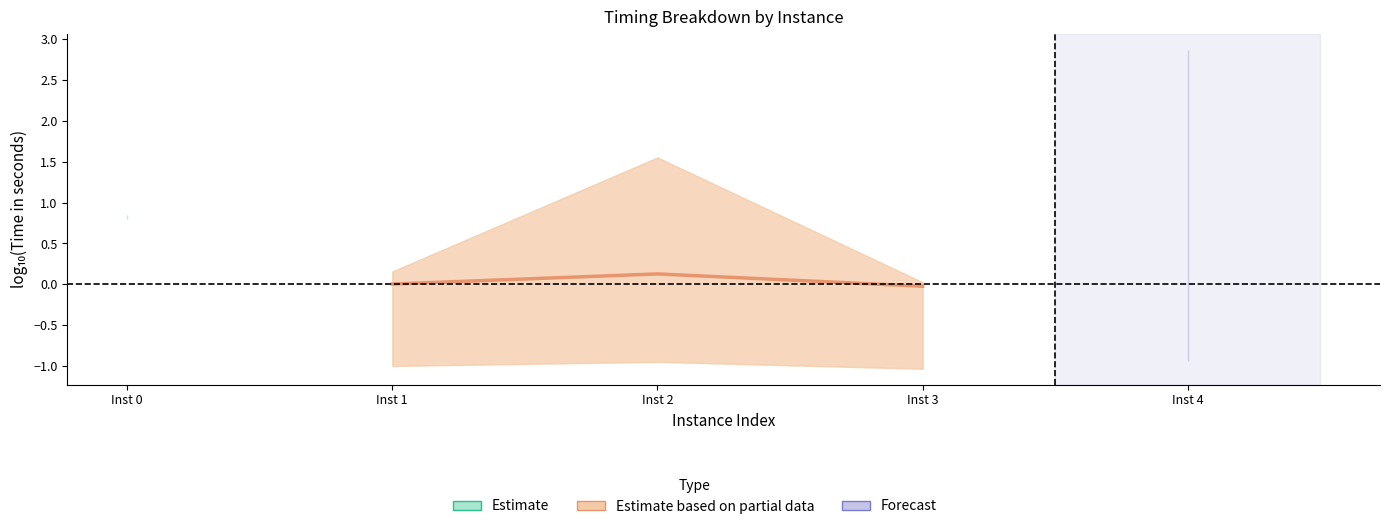

How many negative values are there?

1